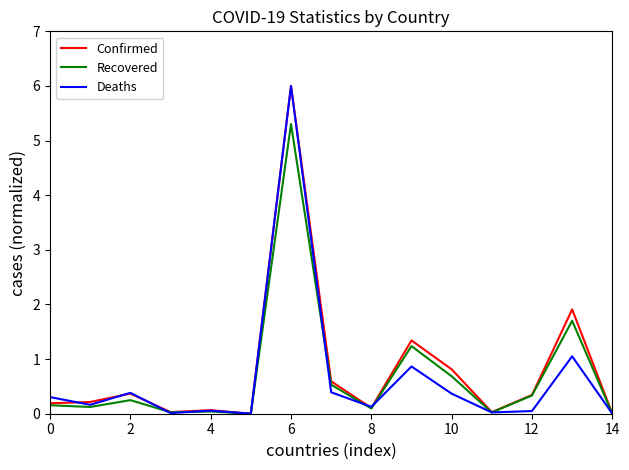

What is the greatest value displayed?

6.0